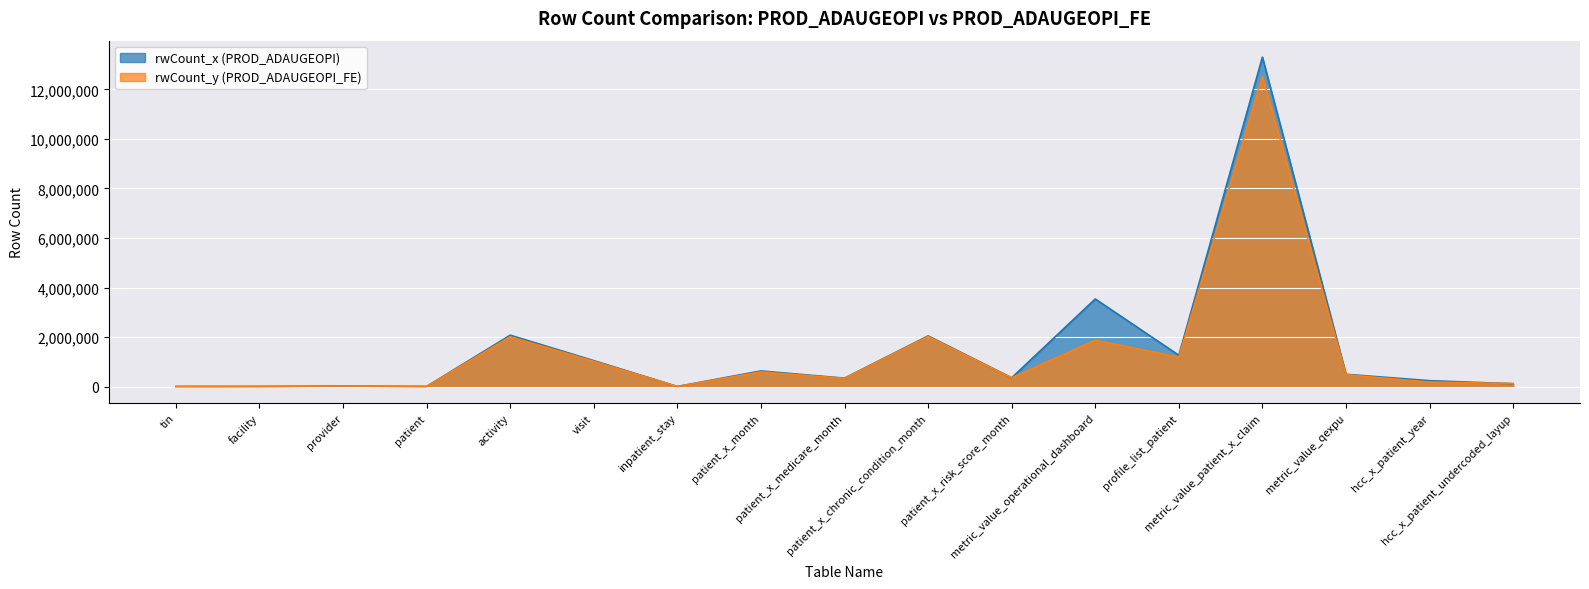

Between patient and metric_value_operational_dashboard, which is larger?

metric_value_operational_dashboard